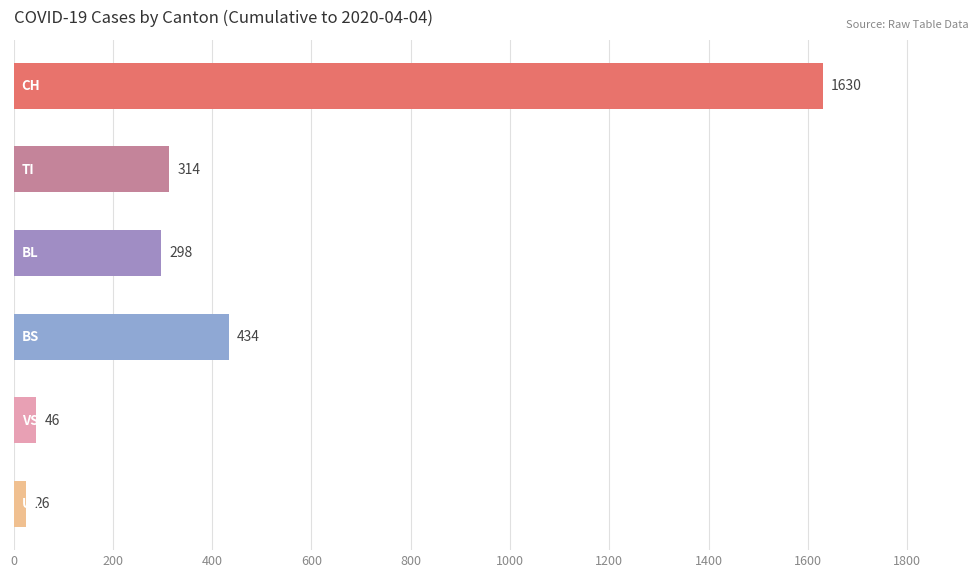

What is the value of the 6th bar from the top?

26